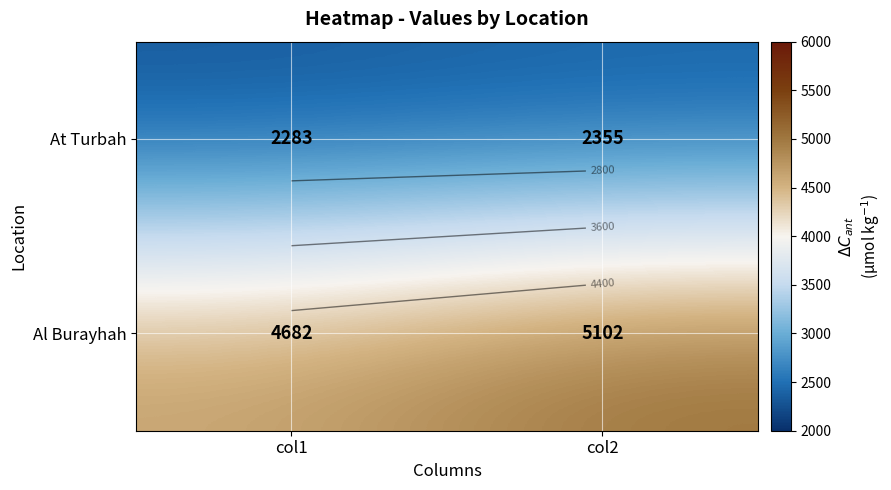

How many series are shown in this chart?

2